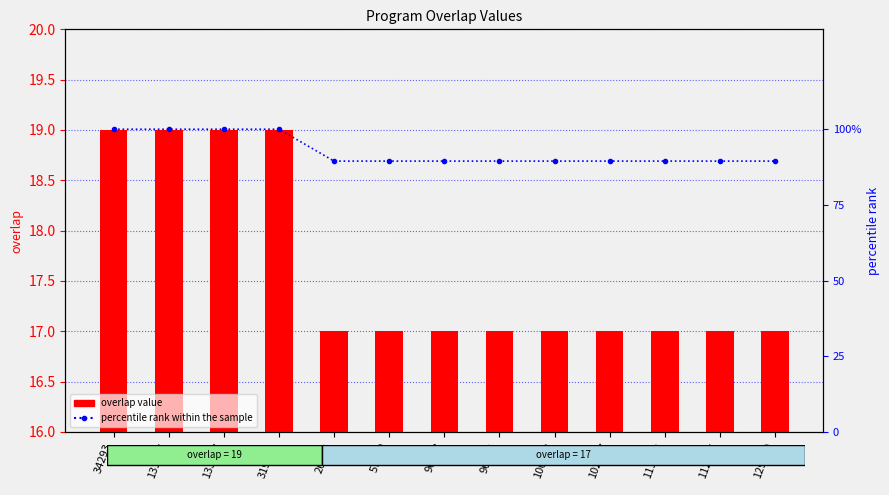

What is the total value across all series at 319951?

119.0